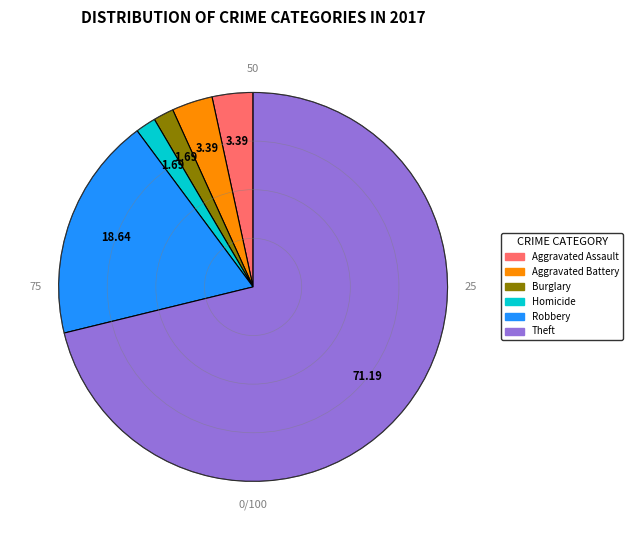

Which has a higher value, Burglary or Aggravated Assault?

Aggravated Assault